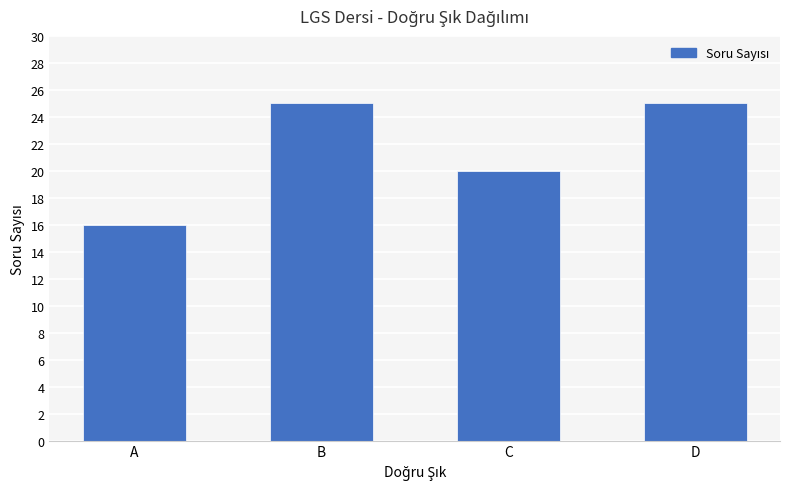

What is the greatest value displayed?

25